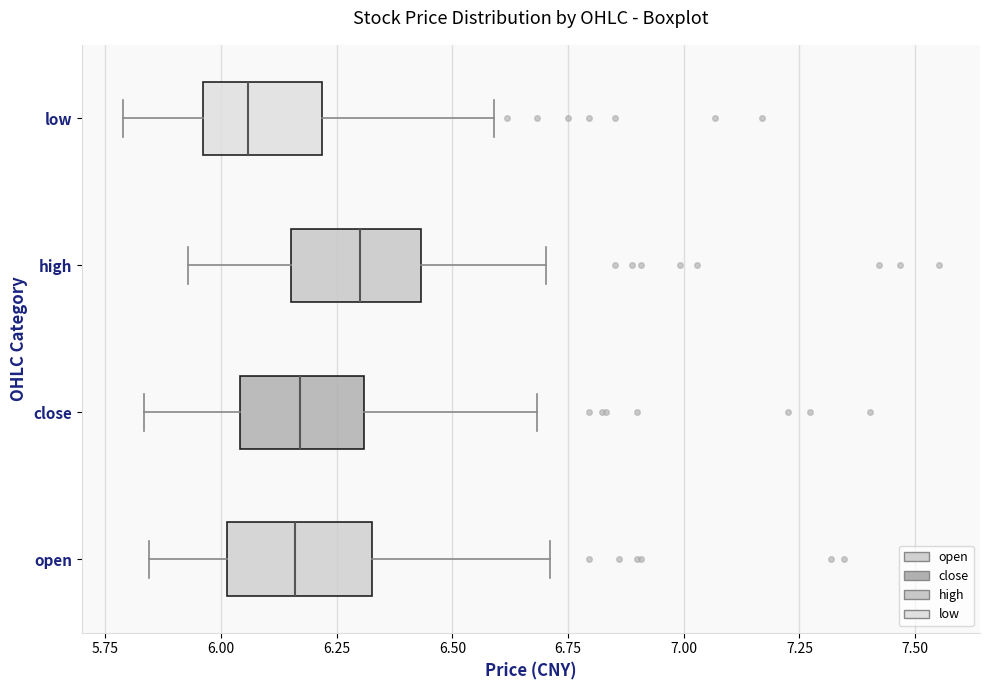

Reading bottom to top, read every box against the x-axis: the position of its median line, the range the box covers, and the ends of its whiskers. The values are not printed on the chart, so give them approximately, as read against the axis.

open: median 6.15, box 6.00 to 6.35, whiskers 5.85 to 6.70
close: median 6.15, box 6.05 to 6.30, whiskers 5.85 to 6.70
high: median 6.30, box 6.15 to 6.45, whiskers 5.95 to 6.70
low: median 6.05, box 5.95 to 6.20, whiskers 5.80 to 6.60